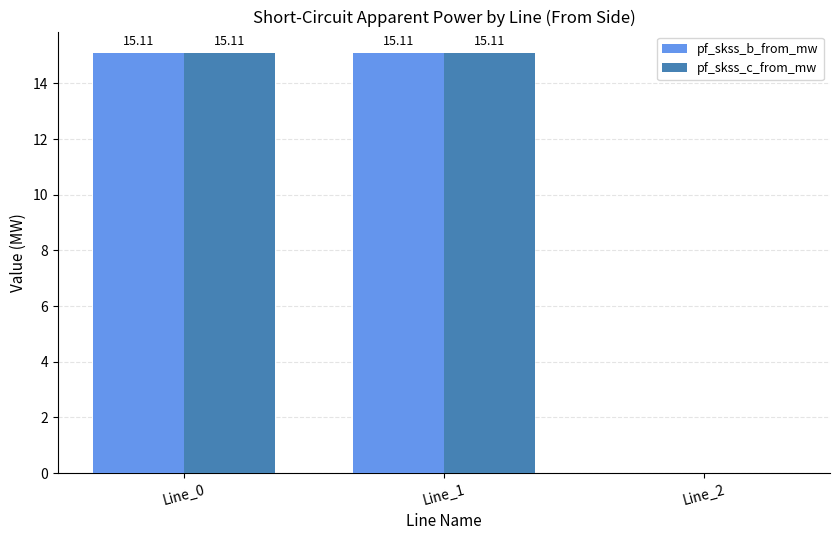

Reading right to left, transcribe all the data shown in this chart.

pf_skss_b_from_mw: 0.0	15.1	15.1
pf_skss_c_from_mw: 0.0	15.1	15.1